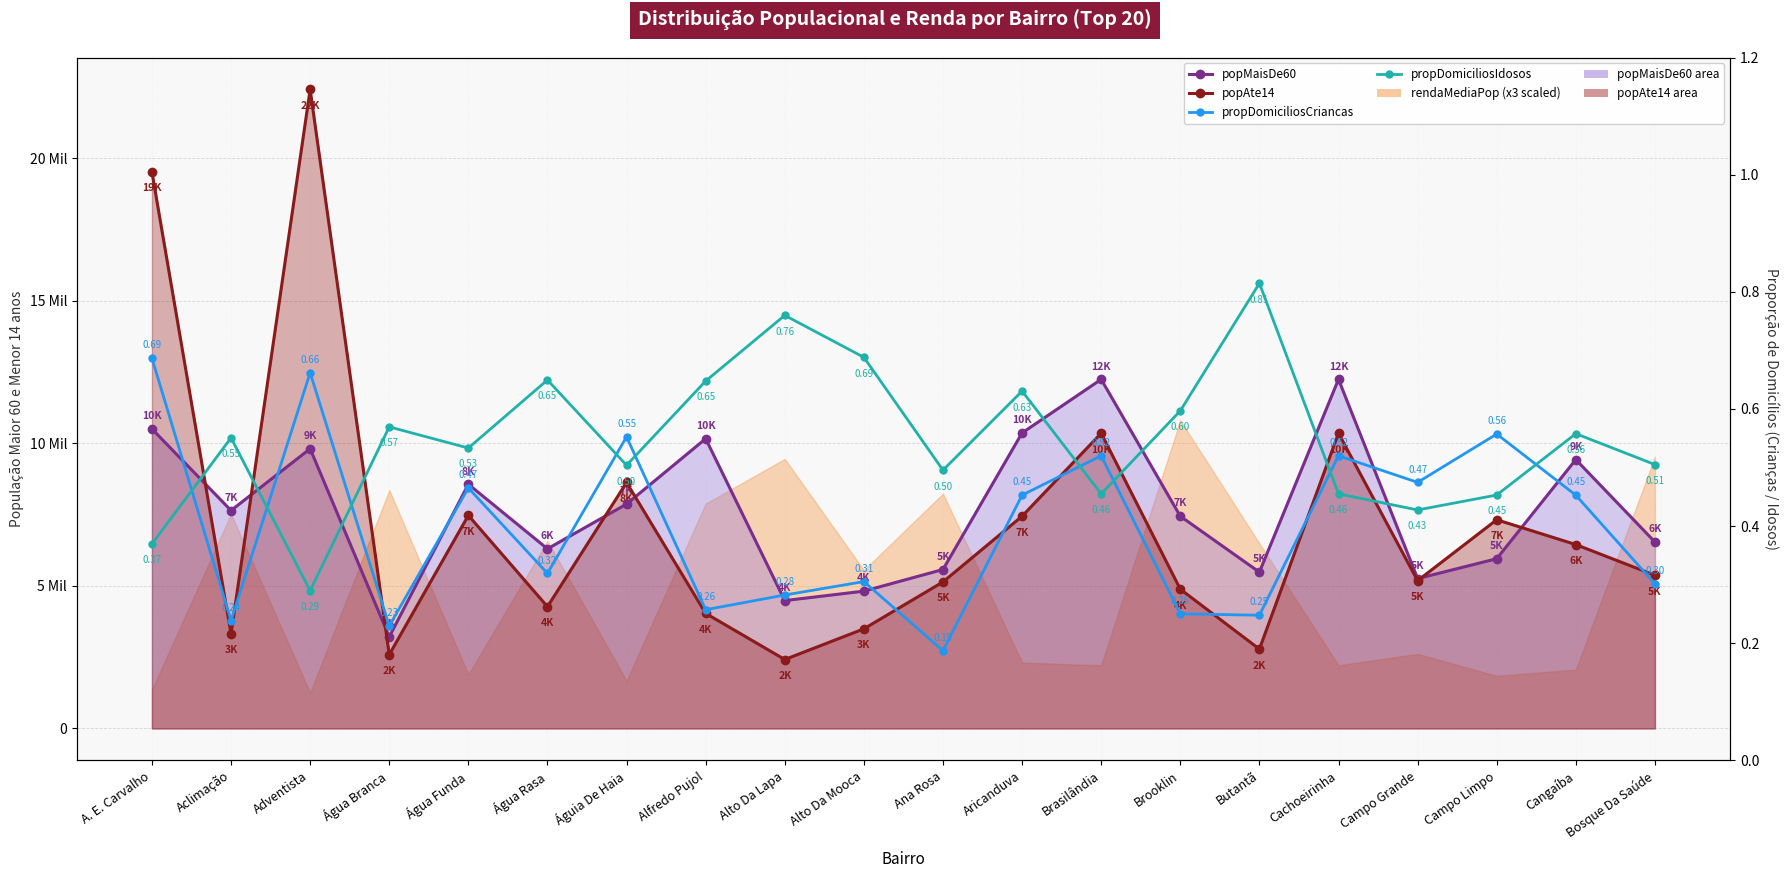

The popMaisDe60 series shows 5954.0 at Campo Limpo. True or false?

True